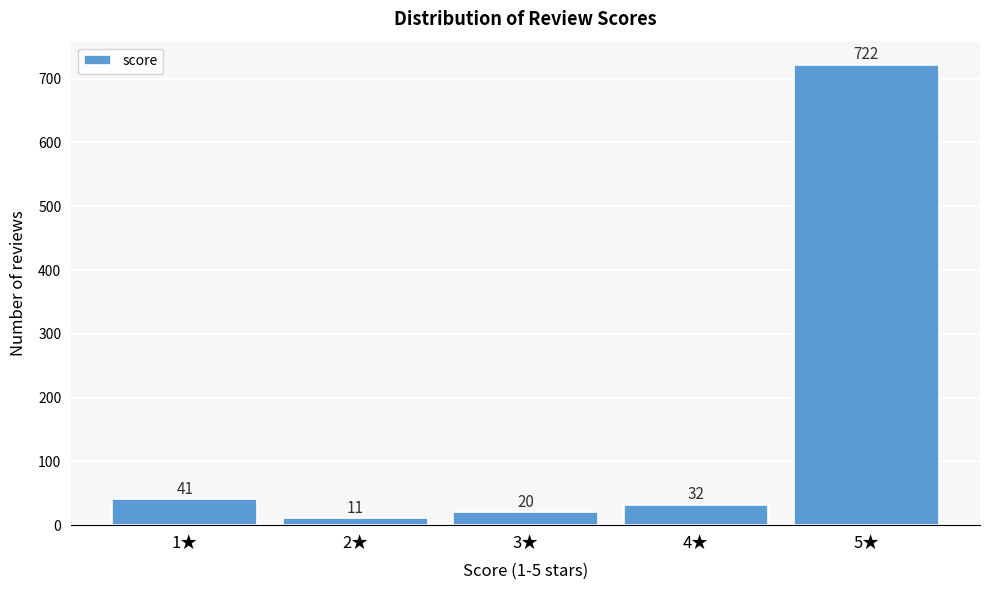

Reading left to right, extract all data points from this chart.

1★=41	2★=11	3★=20	4★=32	5★=722